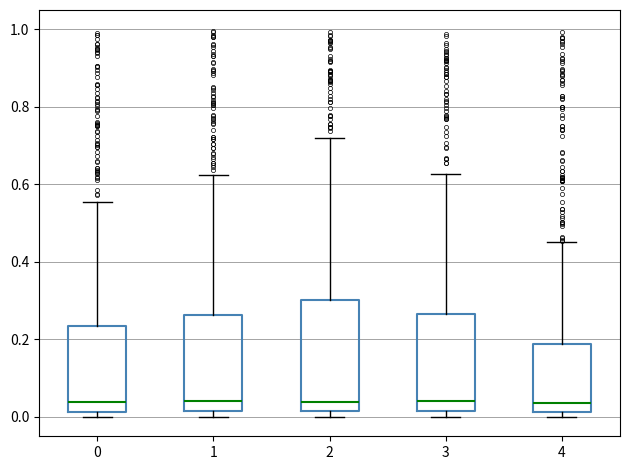

Reading left to right, read every box against the y-axis: the position of its median line, the range the box covers, and the ends of its whiskers. The values are not printed on the chart, so give them approximately, as read against the axis.

0: median 0.04, box 0.02 to 0.24, whiskers 0.00 to 0.56
1: median 0.04, box 0.02 to 0.26, whiskers 0.00 to 0.62
2: median 0.04, box 0.02 to 0.30, whiskers 0.00 to 0.72
3: median 0.04, box 0.02 to 0.26, whiskers 0.00 to 0.62
4: median 0.04, box 0.02 to 0.18, whiskers 0.00 to 0.46